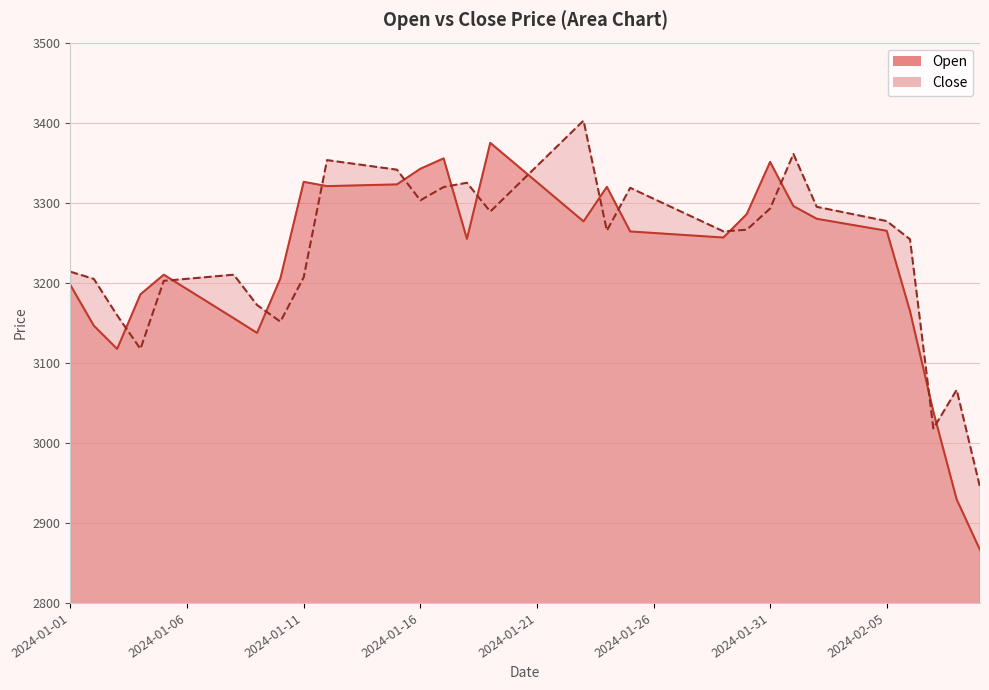

What is the maximum value shown in the chart?

3402.6